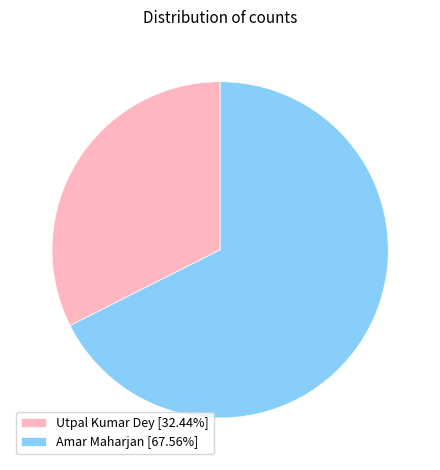

Combined, do Utpal Kumar Dey [32.44%] and Amar Maharjan [67.56%] account for over 50%?

Yes